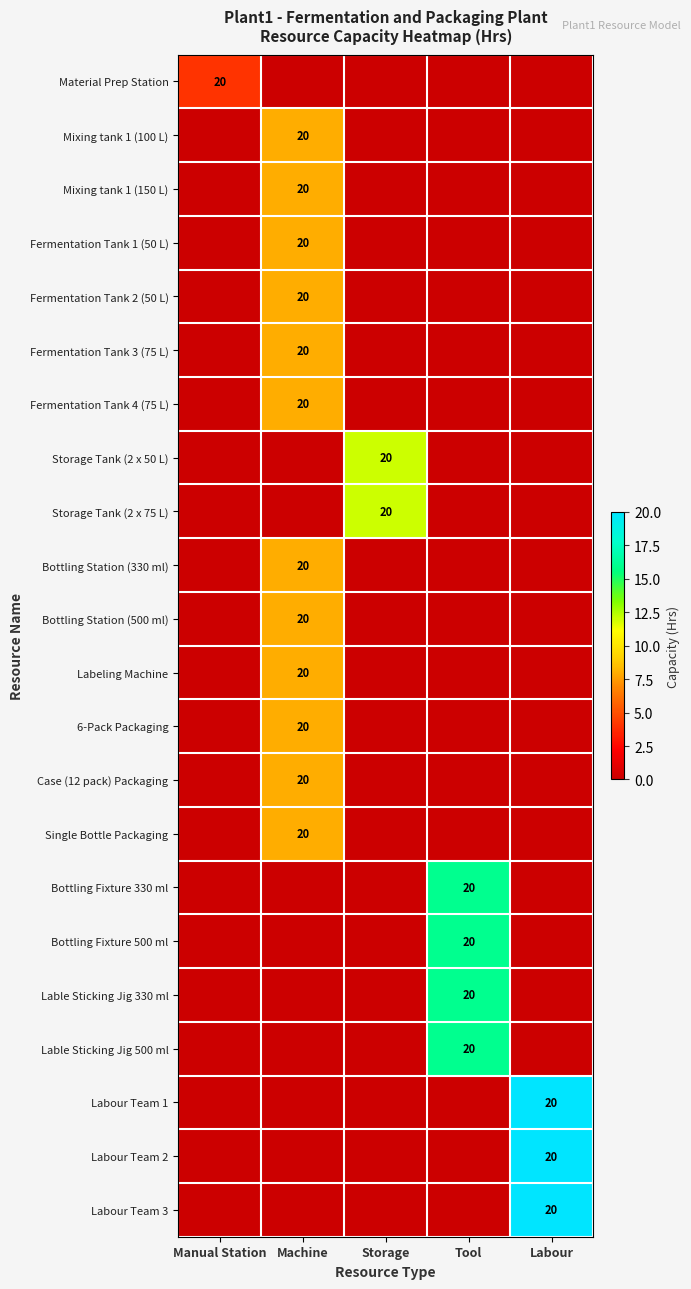

Which category has the lowest value across all series?

Machine